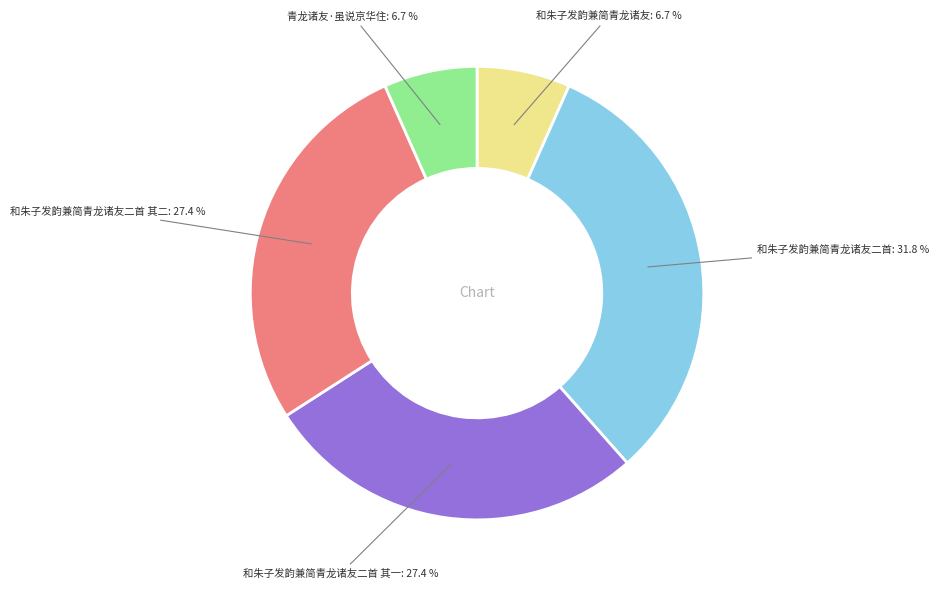

Is there a majority slice in this chart?

No